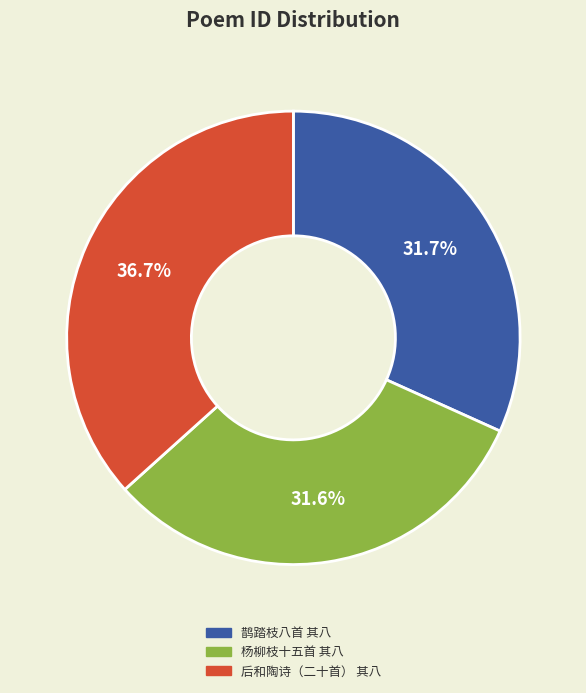

Does any single category account for the majority?

No